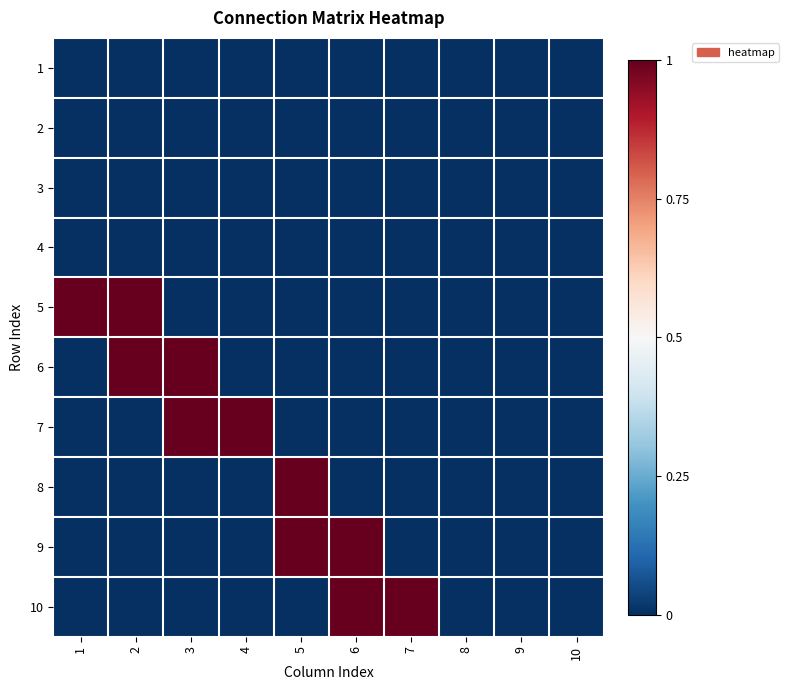

What is the maximum value shown in the chart?

1